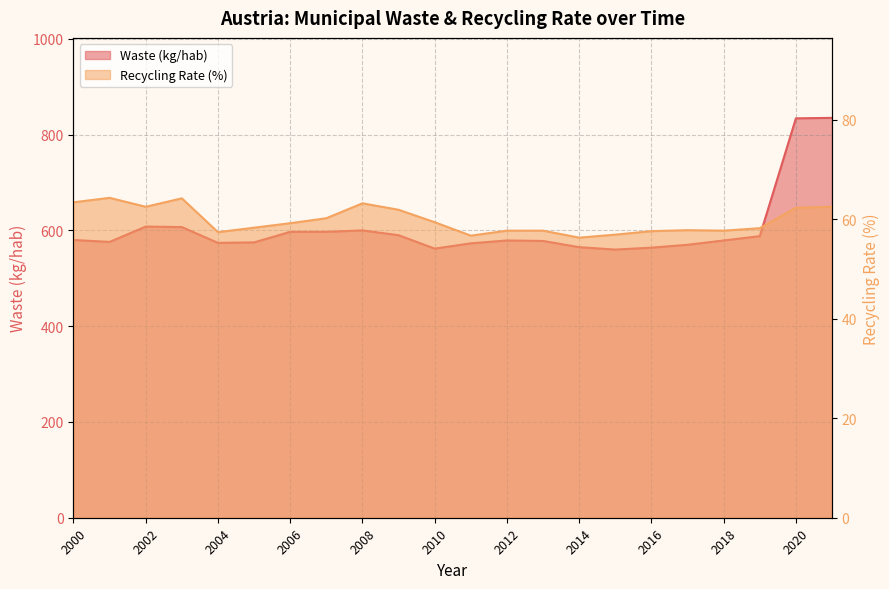

At which category does residuos_kg_hab reach its first local peak?

2002